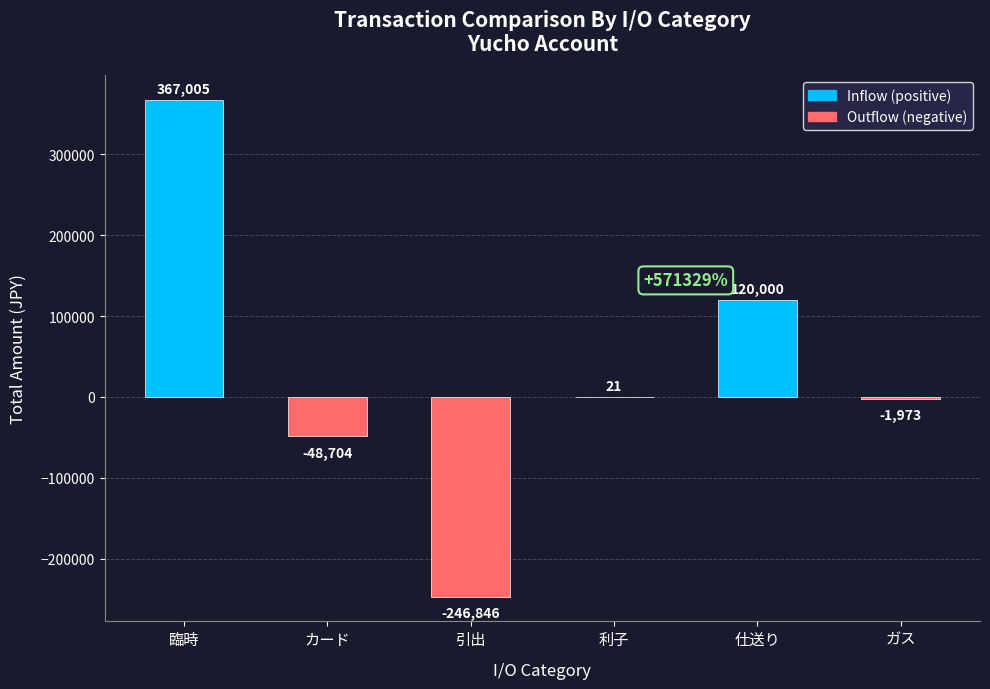

Approximately how many times larger is the value at 仕送り compared to 利子?

5714.3